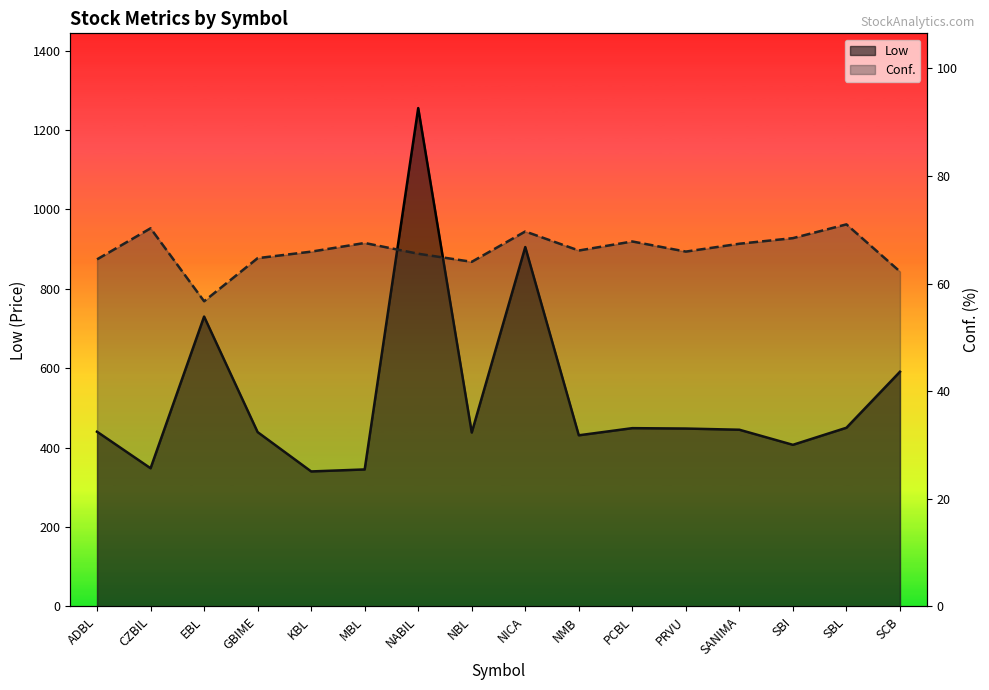

What is the spread (max minus min) of values at CZBIL?

277.7